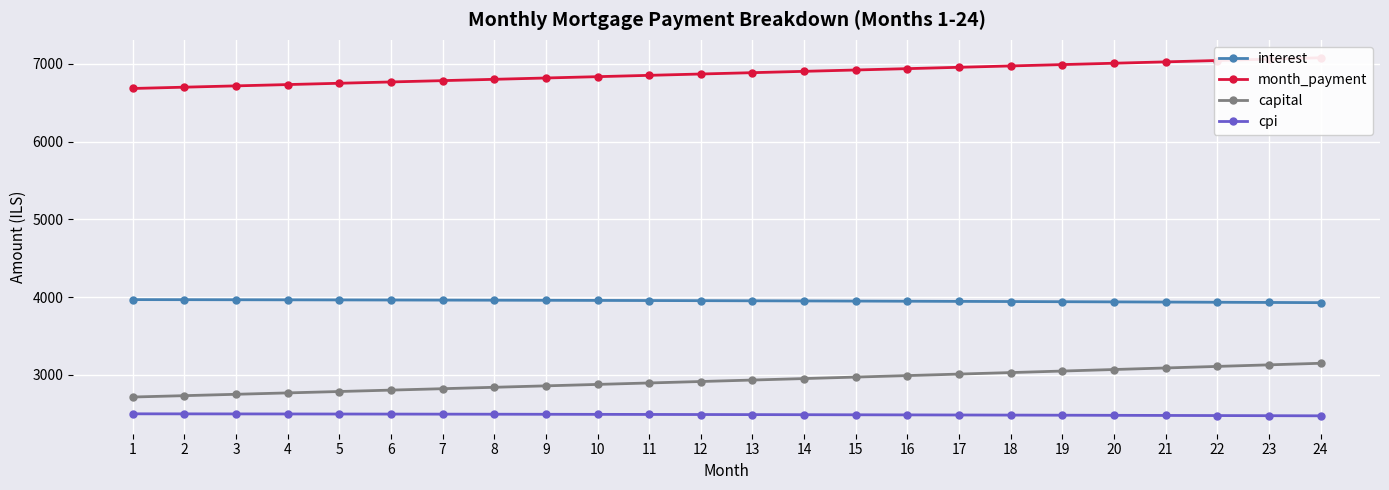

What is the total value across all series at 21?

16530.4